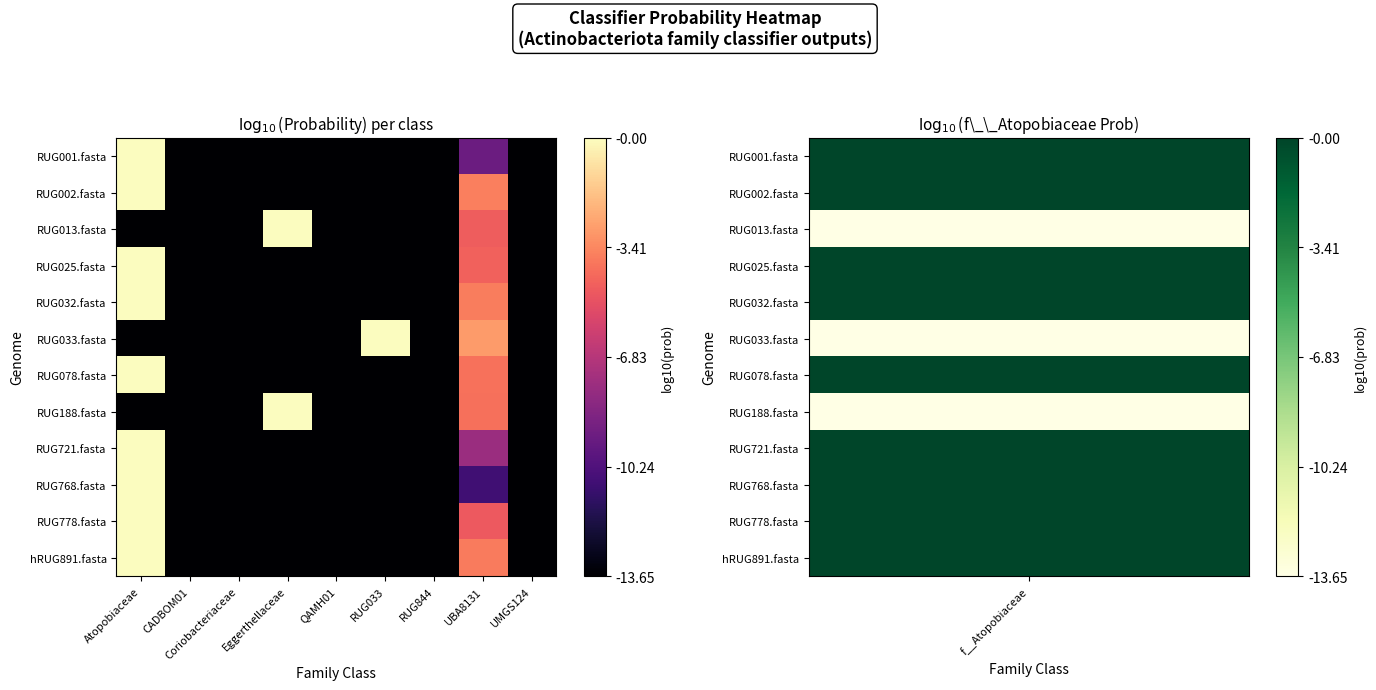

At which category does the chart reach its peak across all series?

Atopobiaceae